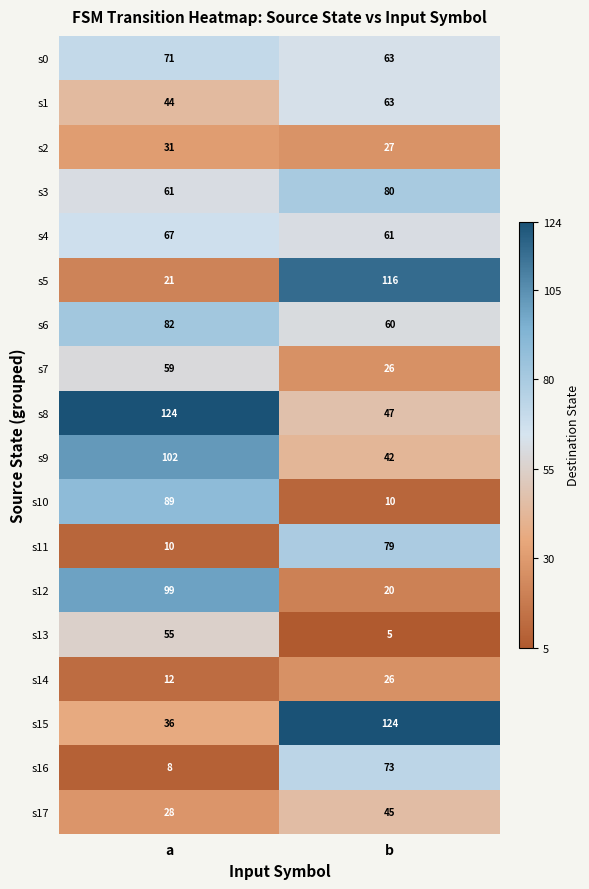

What is the average value of the s14 series?

19